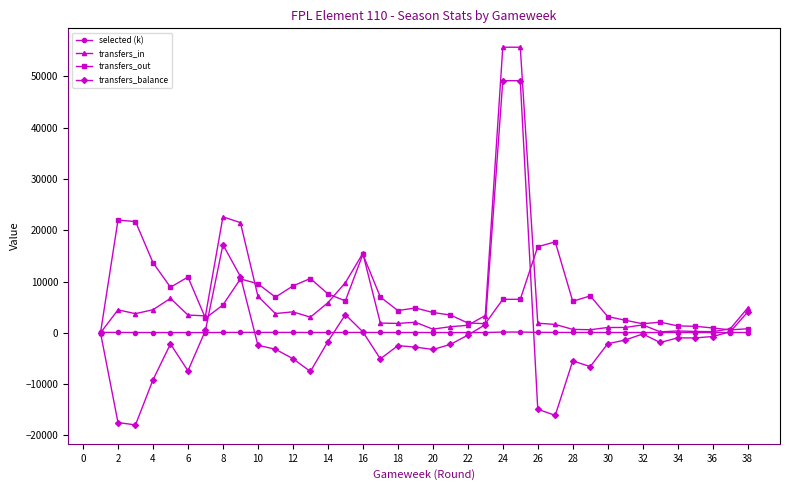

How many values in the transfers_in series are below 3046?

19